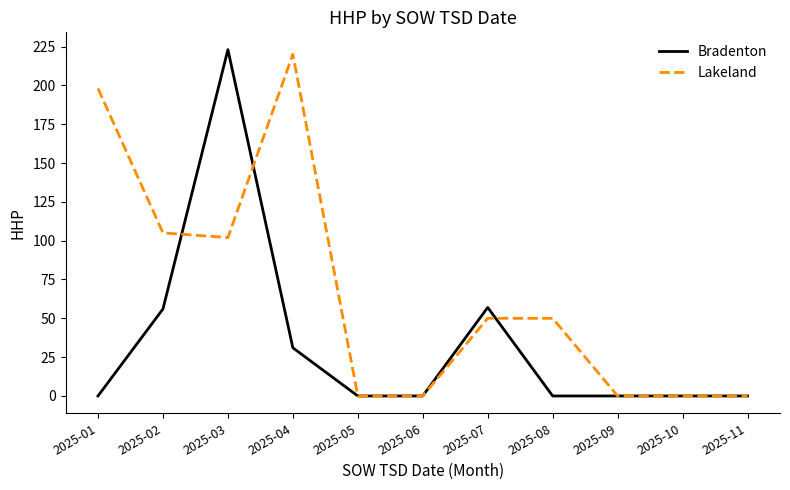

Is it true that Bradenton equals 79 at 2025-11?

False